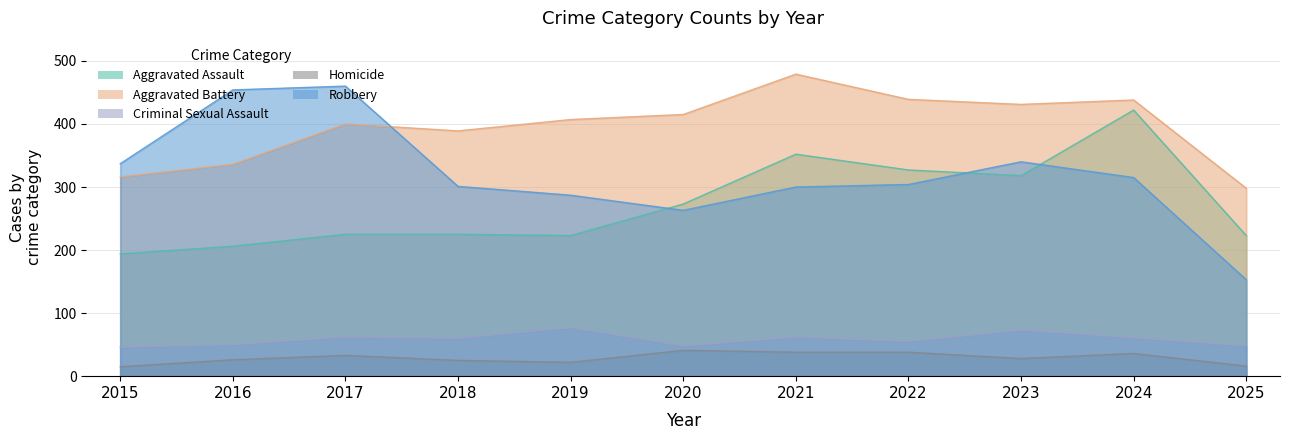

Rank the series by their maximum value, from lowest to highest.

Homicide, Criminal Sexual Assault, Aggravated Assault, Robbery, Aggravated Battery